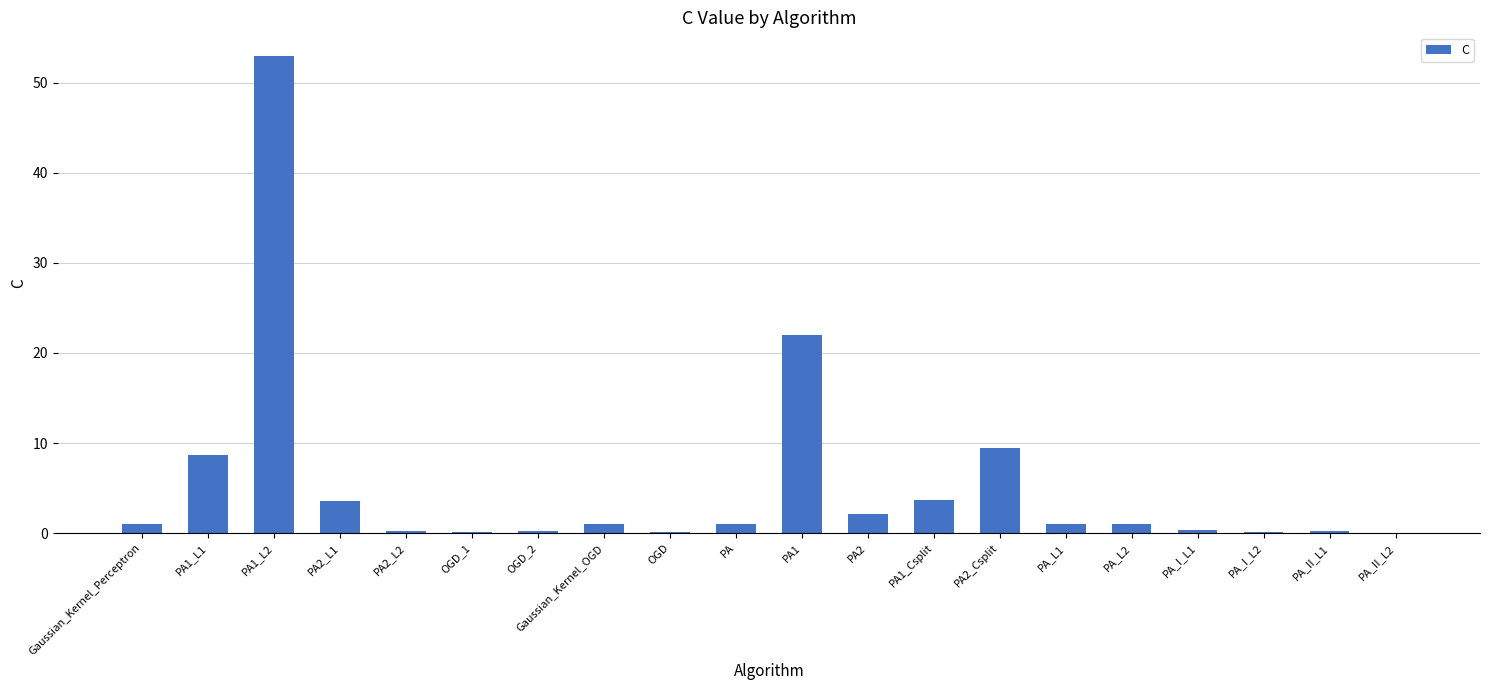

What is the change in value from PA2_L1 to PA_I_L1?

-3.2